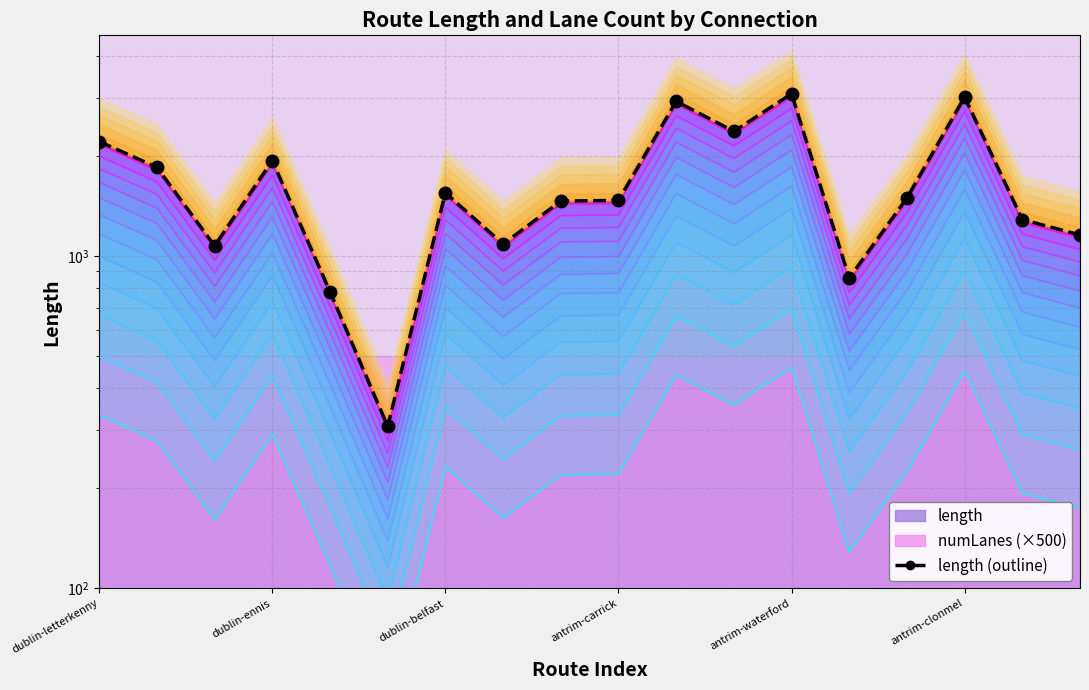

What is the sum of the values at dublin-ennis and 12?

4936.6